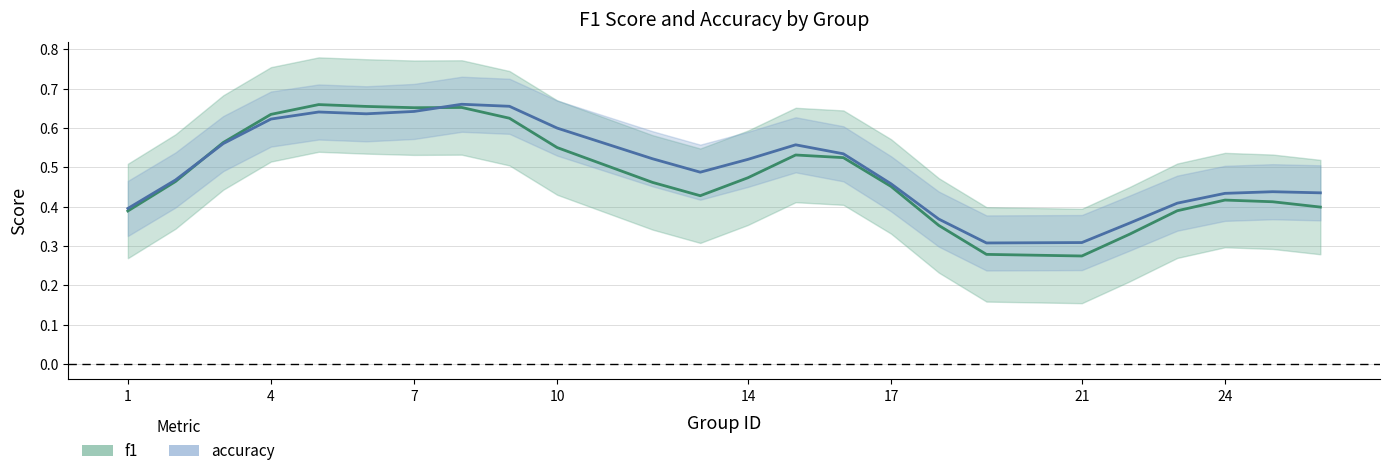

At which category does f1 reach its first local valley?

6